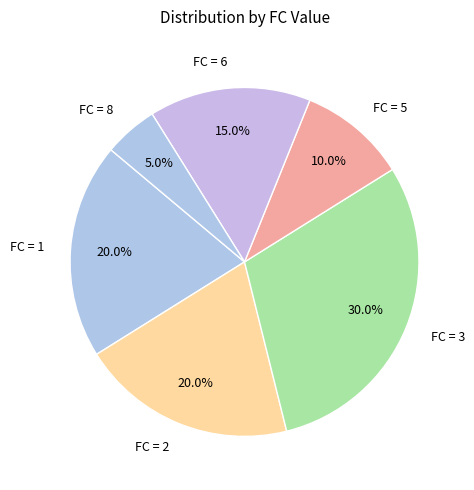

How many segments does this pie chart have?

6